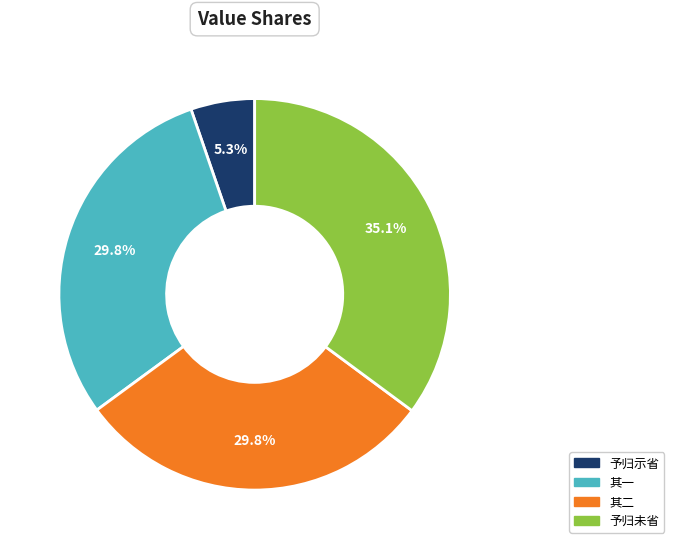

Does any single category account for the majority?

No